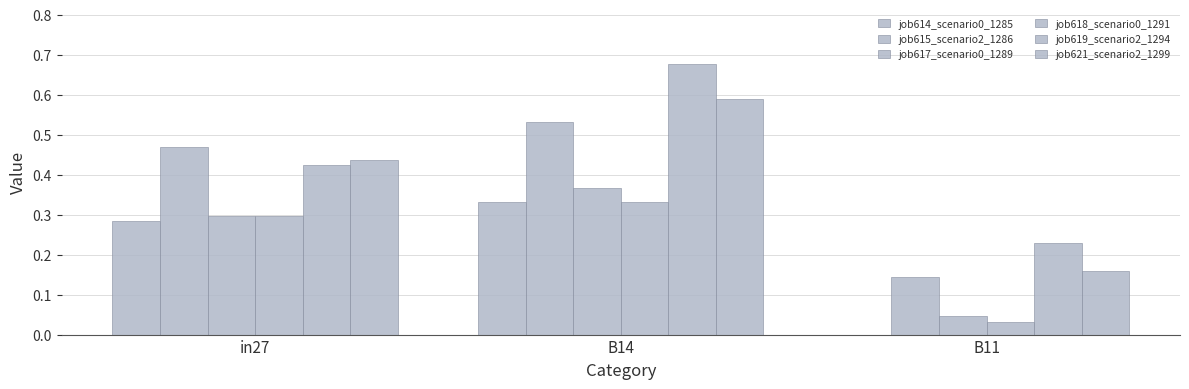

True or false: job618_scenario0_1291 has a value of 0.0 at B11.

True